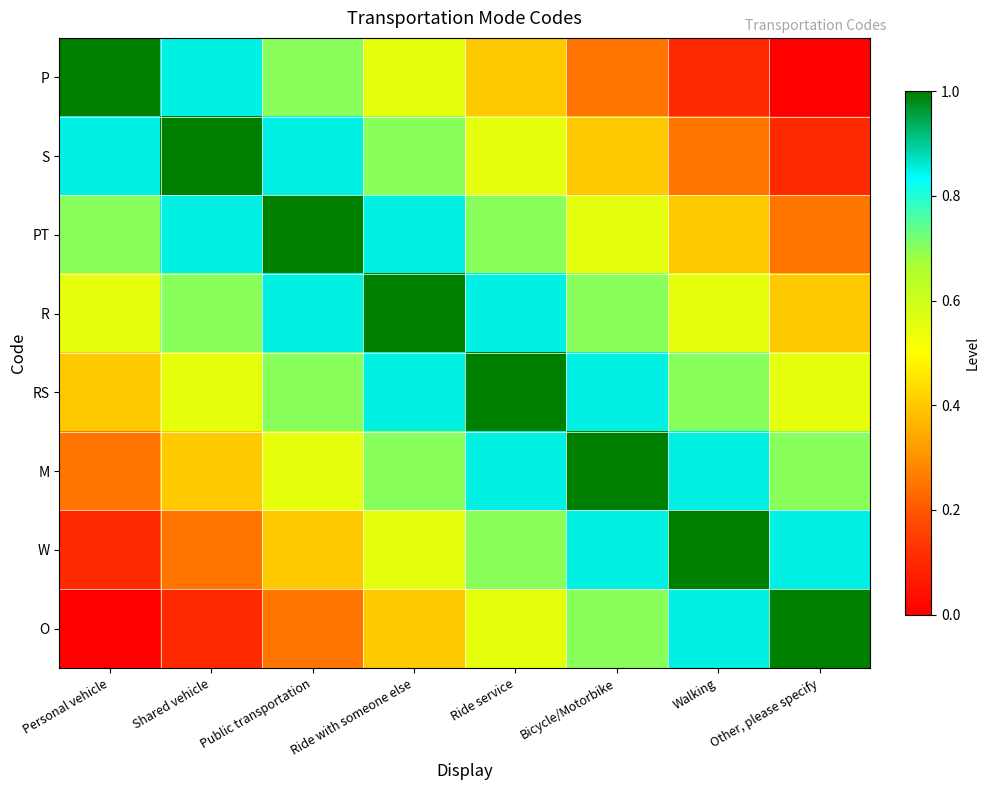

What is the difference between the highest and lowest values at Ride with someone else?

0.6